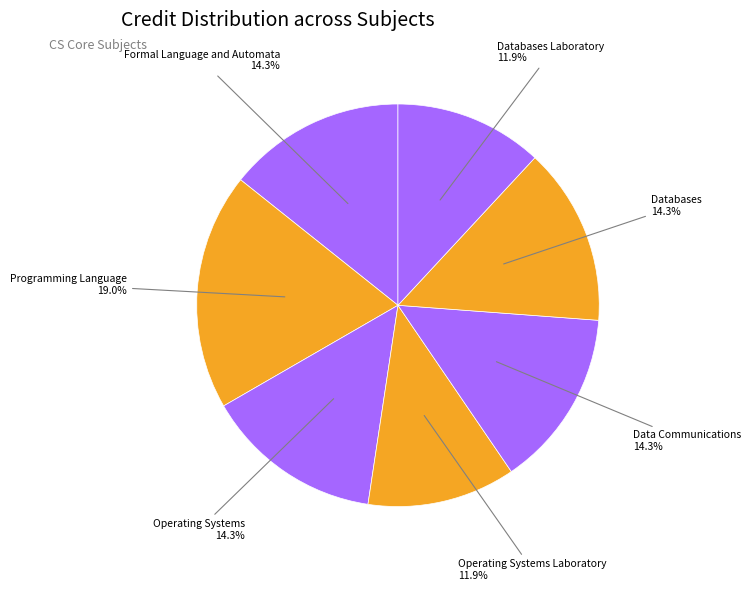

Which has a higher value, Operating Systems Laboratory or Databases?

Databases